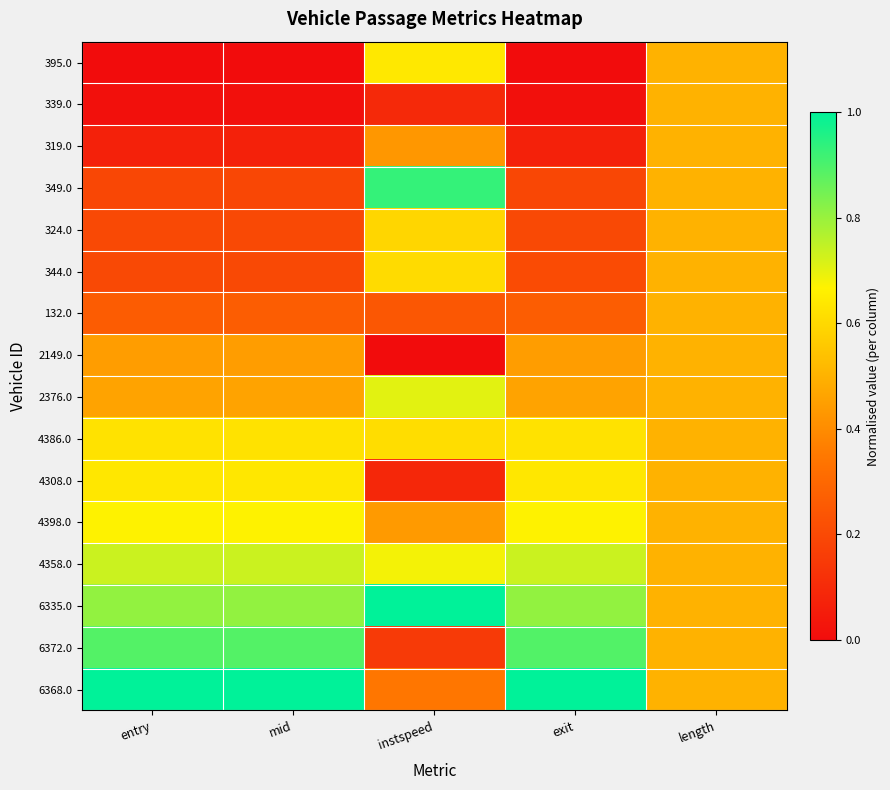

At which category does the chart reach its minimum across all series?

entry